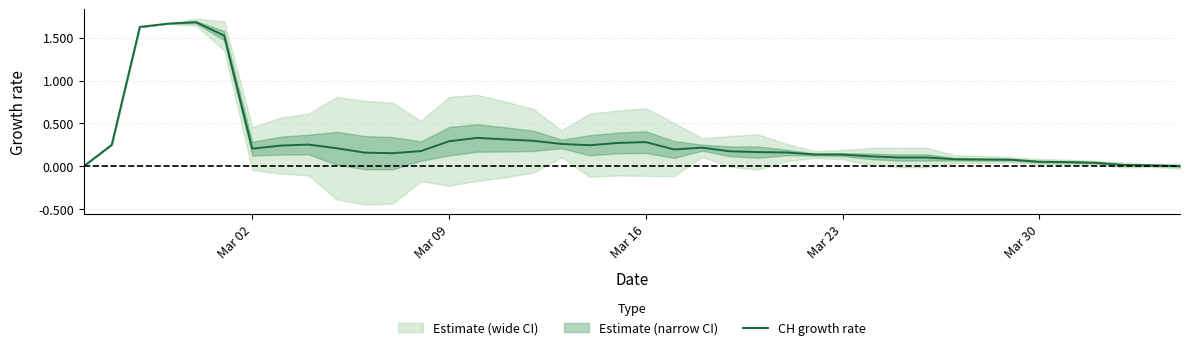

Count the number of values greater than 0.

39